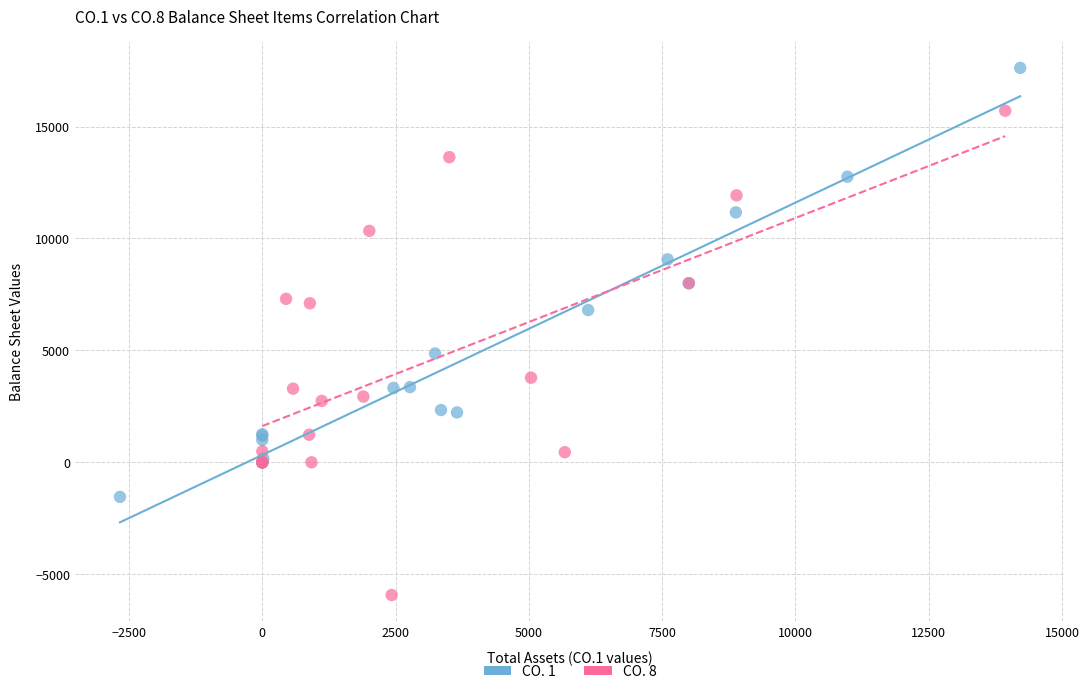

Which series reaches the minimum Y coordinate?

CO. 8